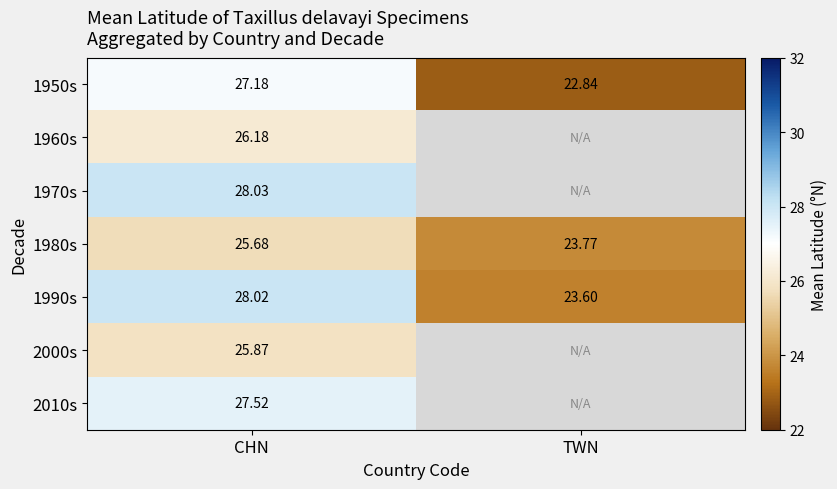

Rank the categories by 1950s value from highest to lowest.

CHN, TWN